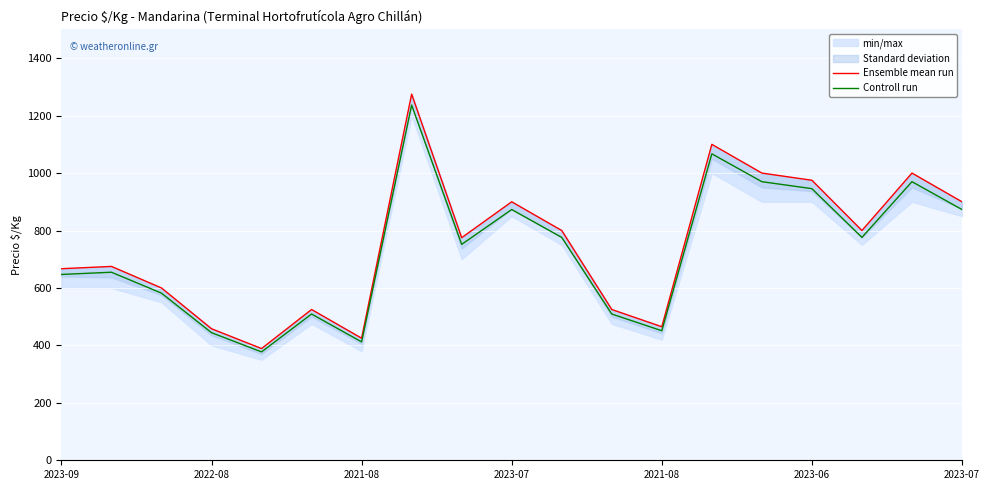

What is the label of the 15th point from the right?

2021-08